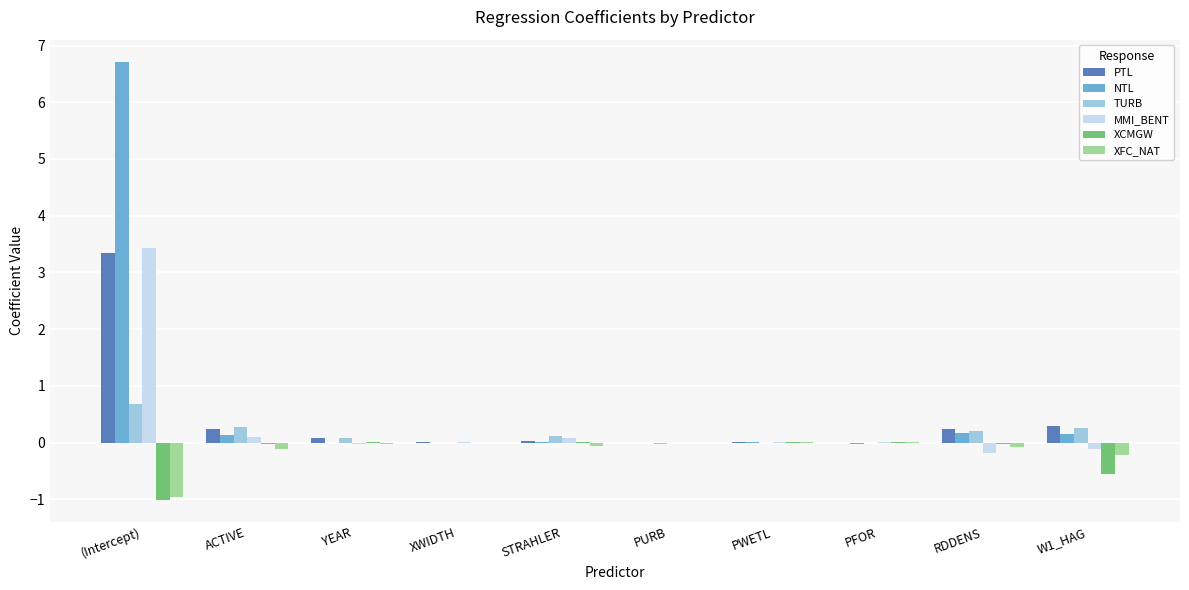

True or false: MMI_BENT has a value of 0.1 at STRAHLER.

True